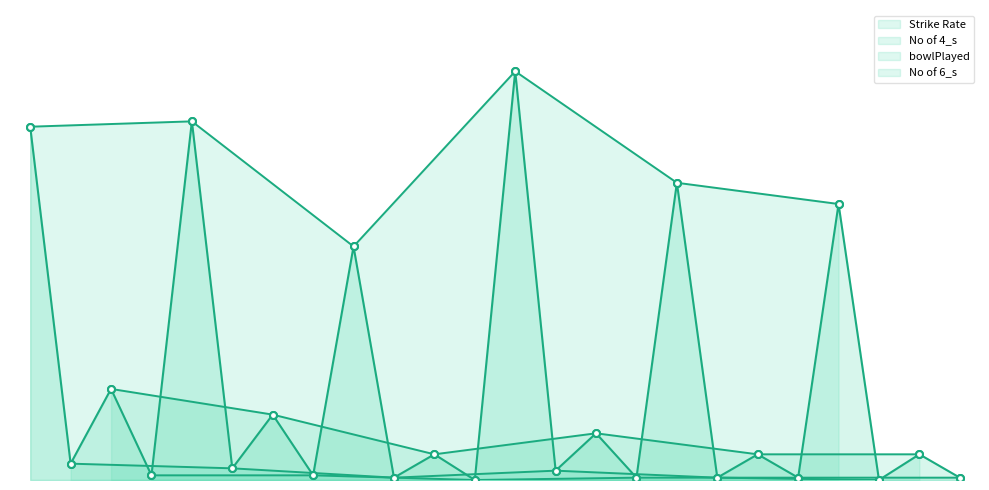

Which category has the highest value across all series?

Hardik Pandya